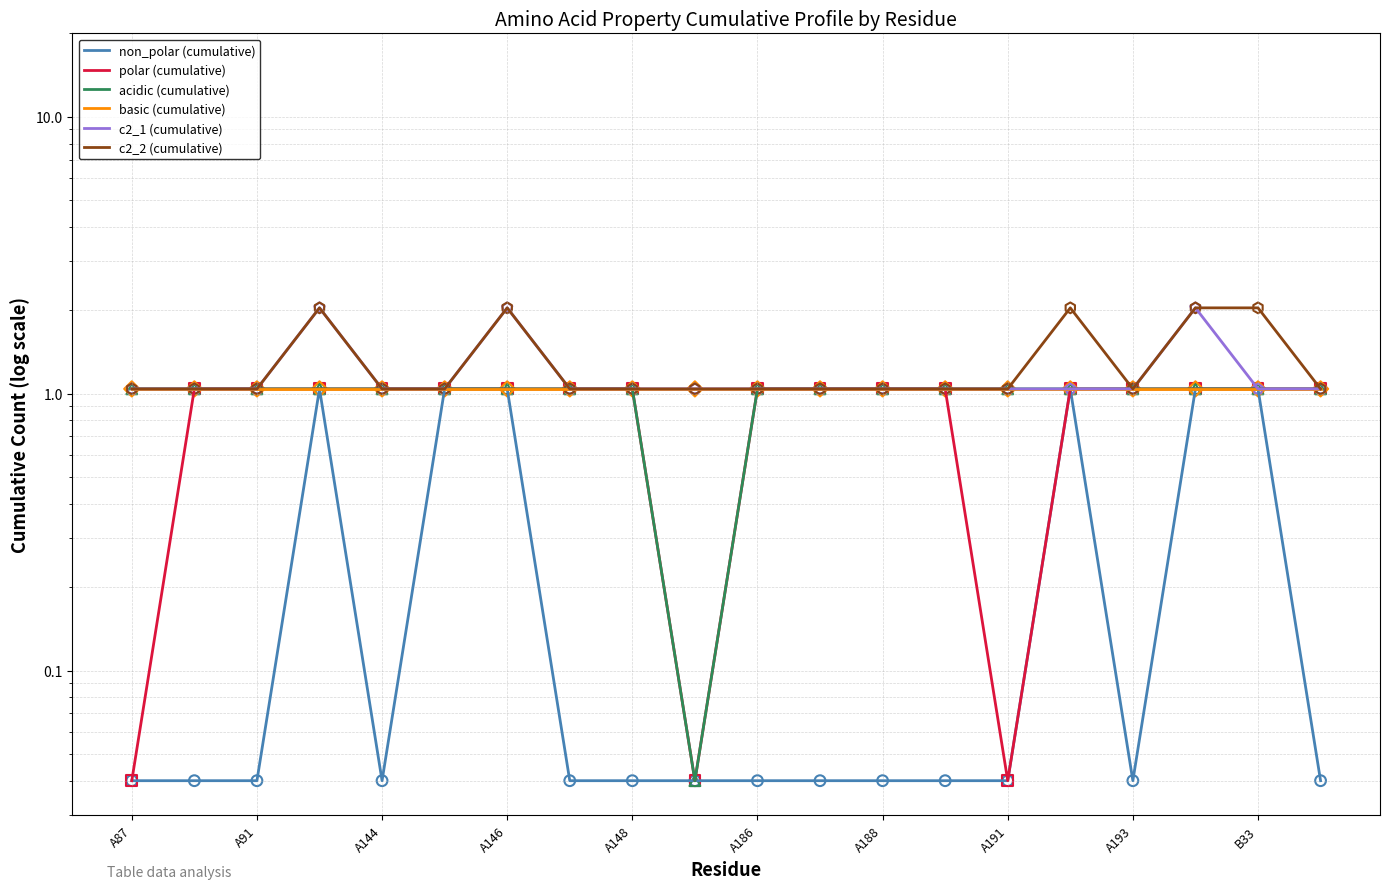

Which series contains the lowest Y value?

non_polar